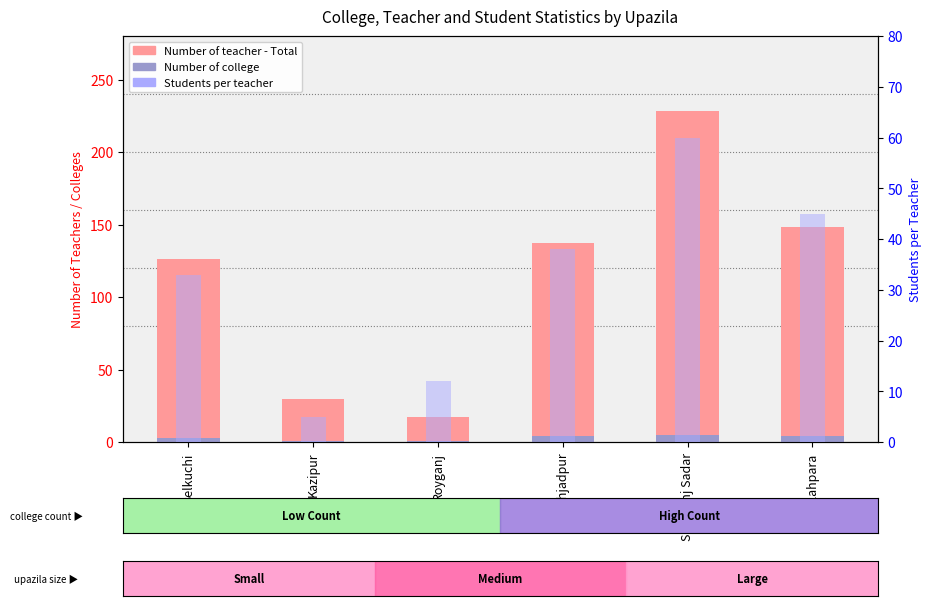

Which series has the widest spread of values?

Number of teacher - Total